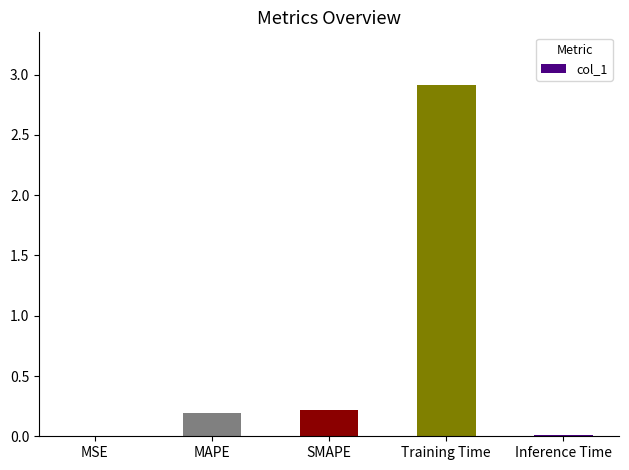

What is the difference between the values at MAPE and Inference Time?

0.2